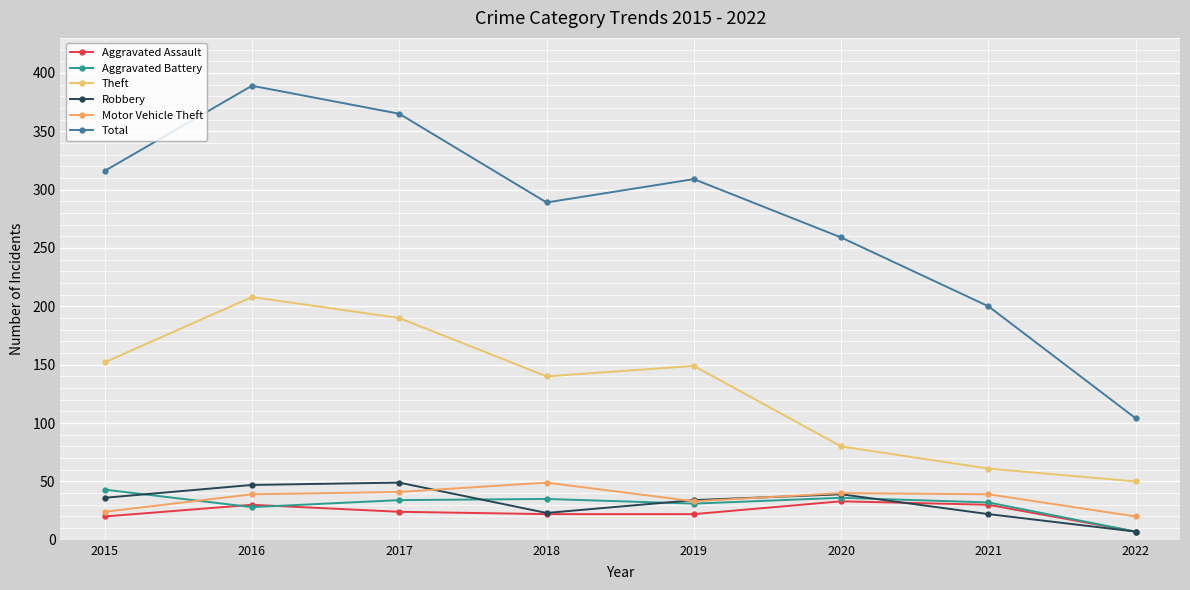

Between 2017 and 2016, which is larger?

2016